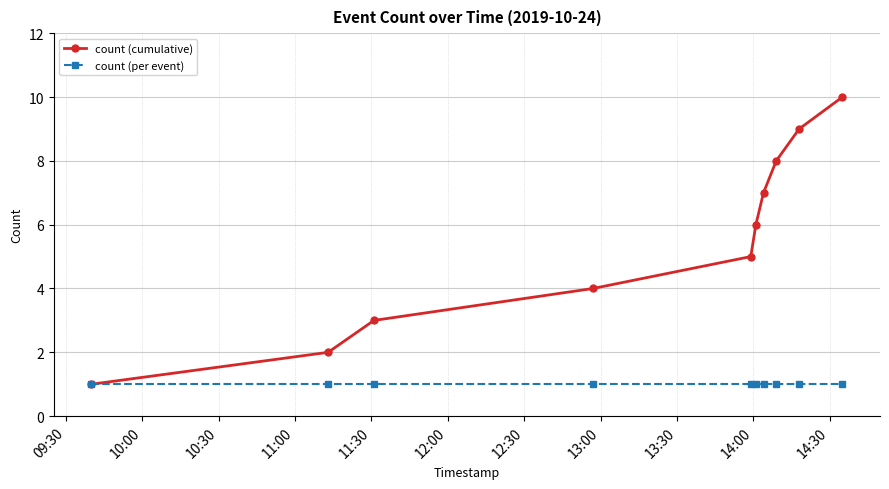

Which series has the widest spread of values?

count (cumulative)